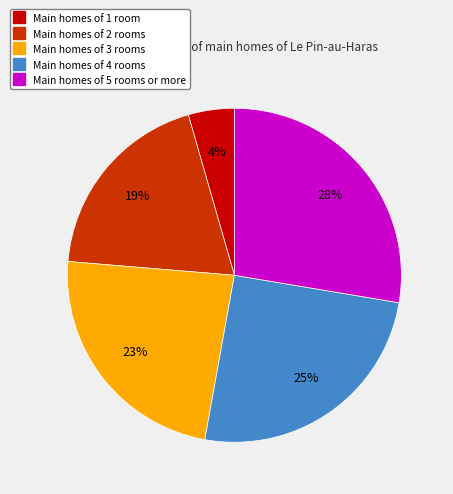

How many slices are in this pie chart?

5